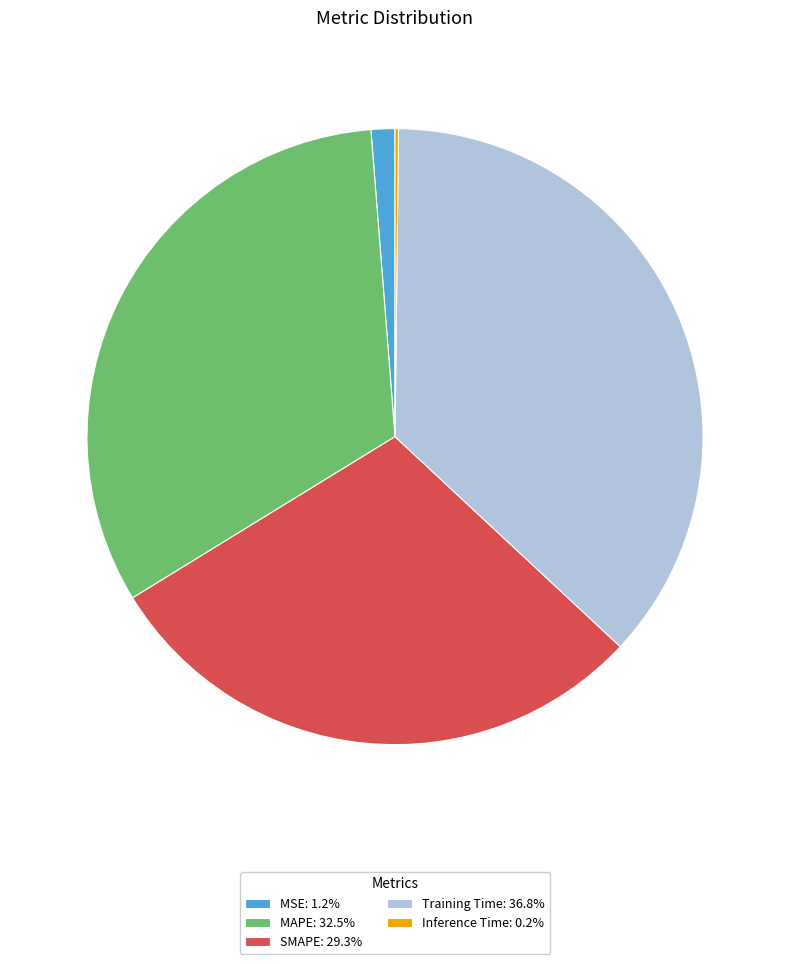

Do Training Time: 36.8% and MSE: 1.2% together represent more than half of the pie?

No